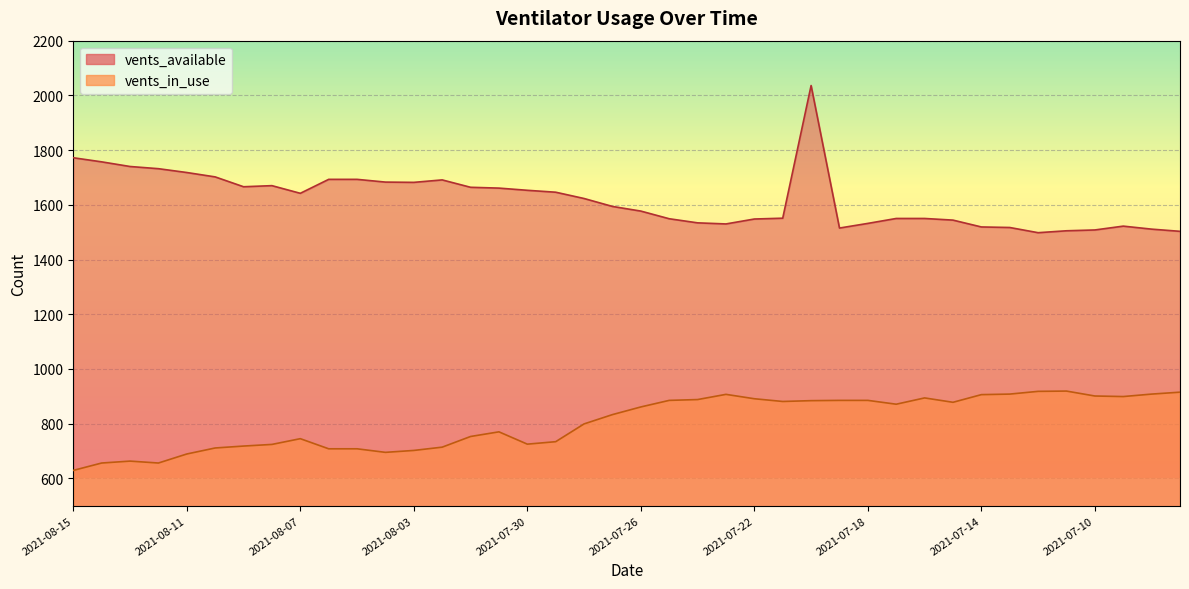

At which label does vents_available reach its peak?

2021-07-20